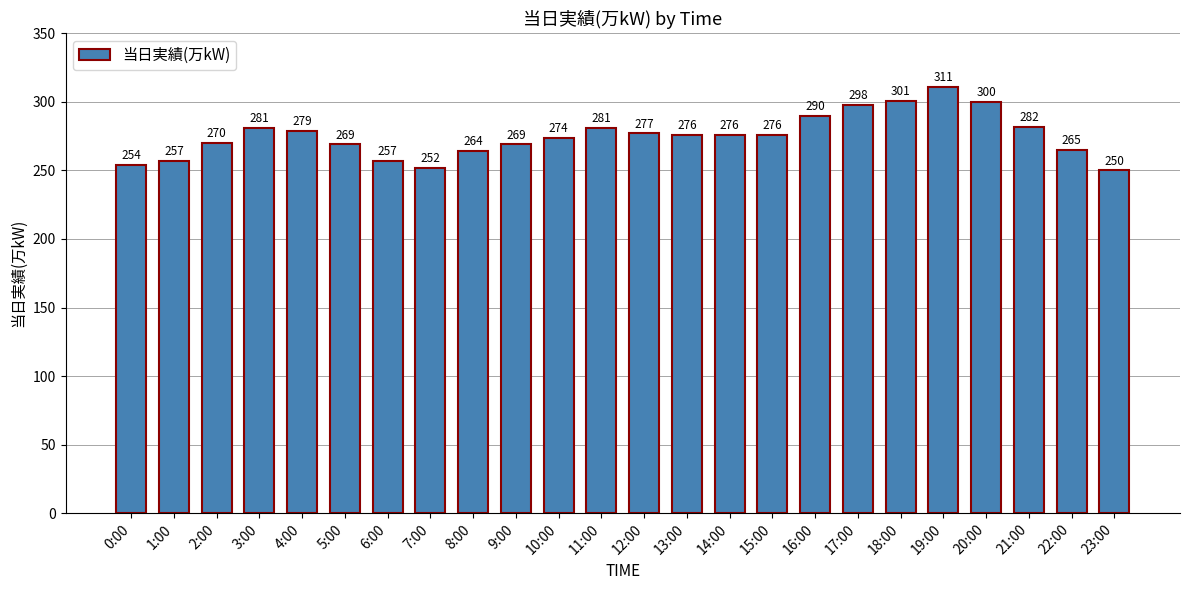

The value at 4:00 is 279. True or false?

True